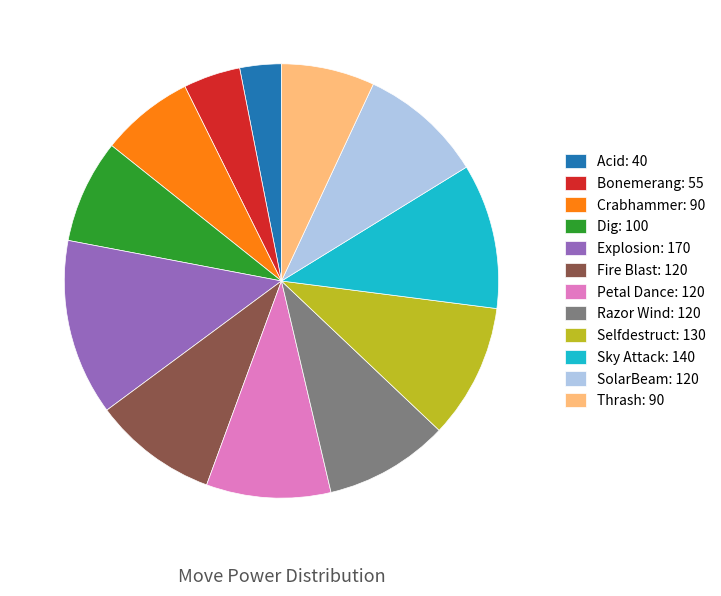

How many segments does this pie chart have?

12